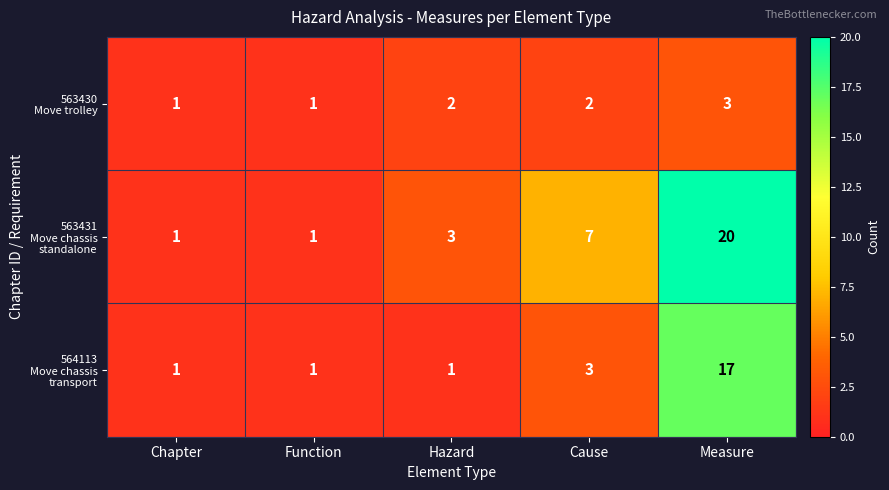

At which category is the sum across all series the highest?

Measure